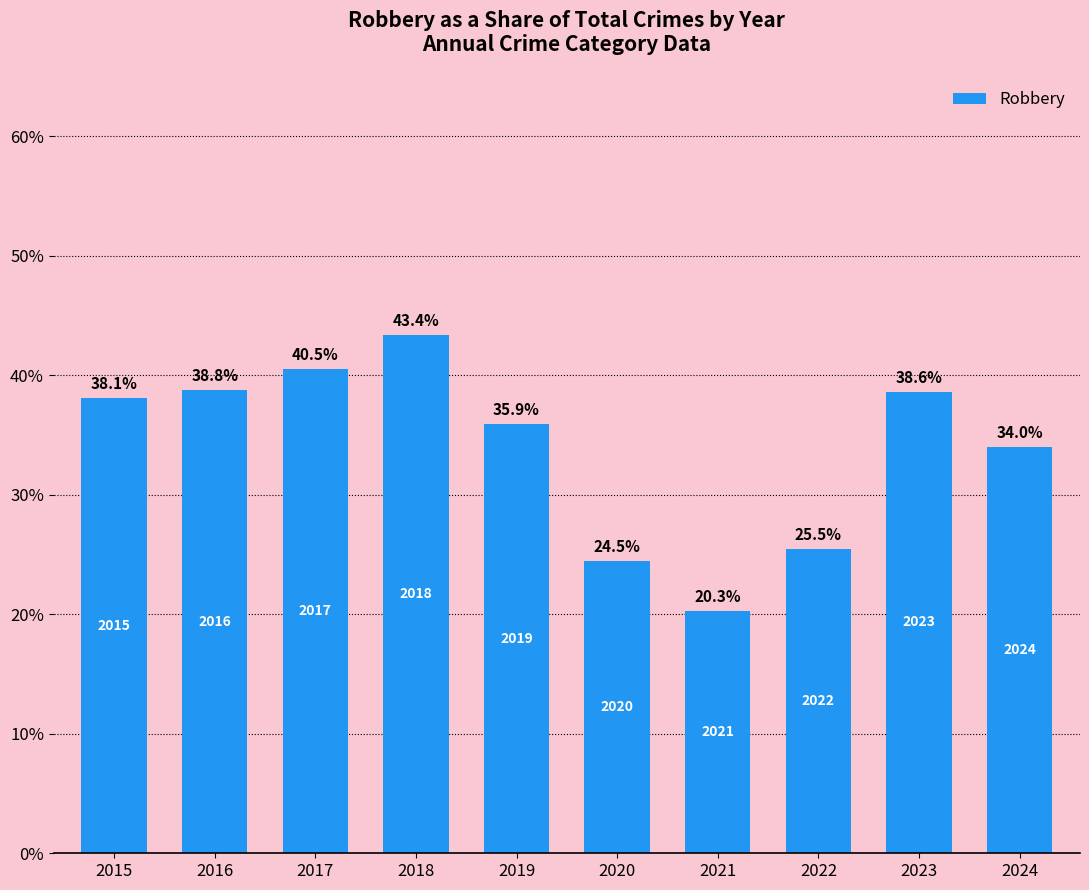

Does the chart contain any negative values?

No